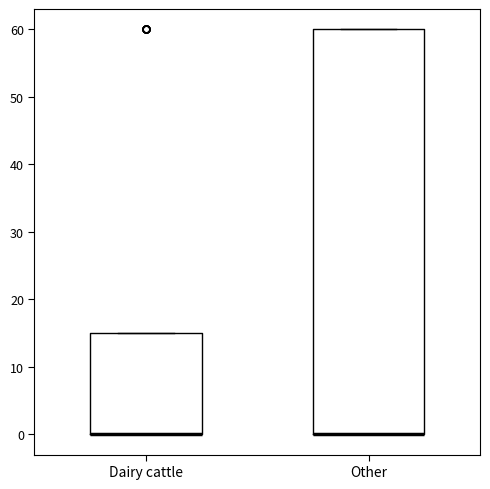

Reading left to right, read every box against the y-axis: the position of its median line, the range the box covers, and the ends of its whiskers. The values are not printed on the chart, so give them approximately, as read against the axis.

Dairy cattle: median 0 (drawn on the box's lower edge), box 0 to 15, whiskers 0 to 15
Other: median 0 (drawn on the box's lower edge), box 0 to 60, whiskers 0 to 60